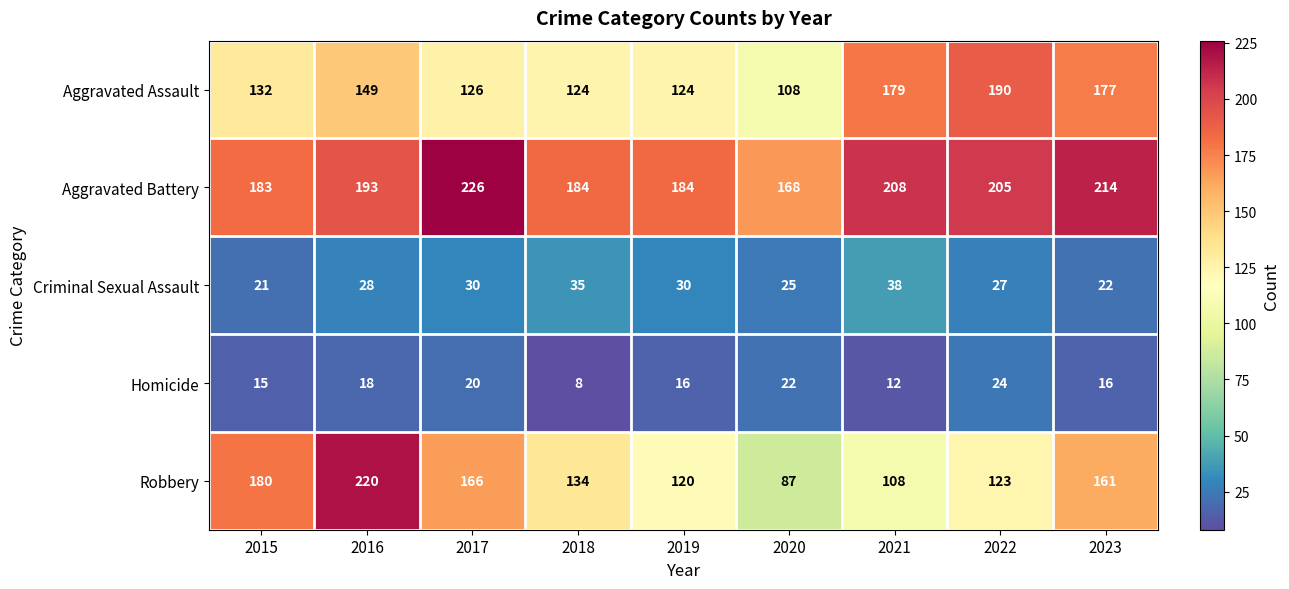

What is the sum of the Aggravated Battery values at 2022 and 2020?

373